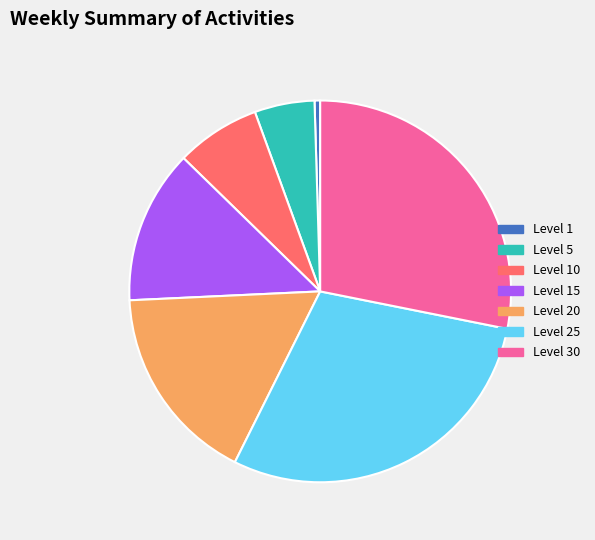

Which category has the biggest portion of the pie?

Level 25